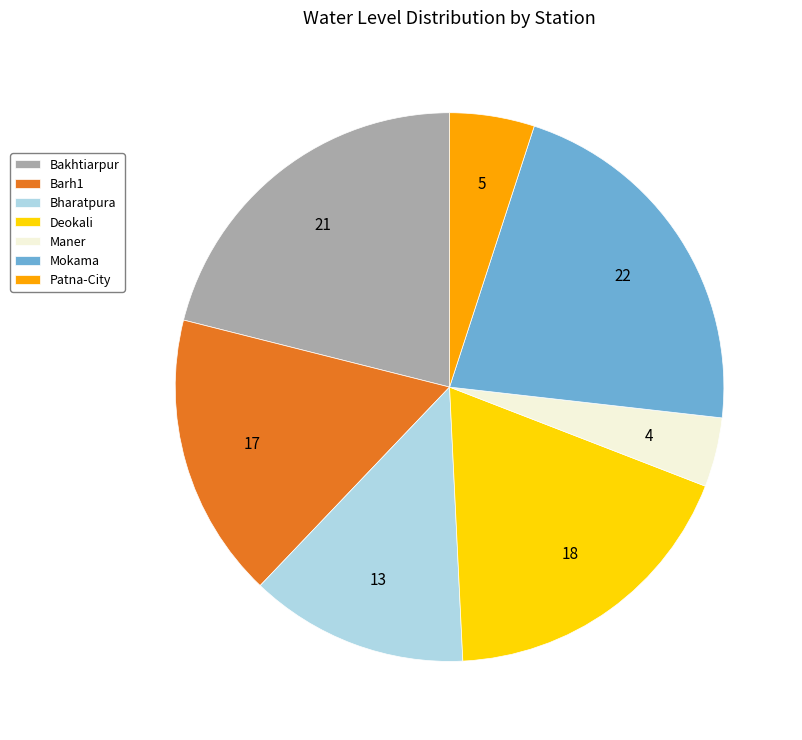

Count the number of slices in the pie.

7